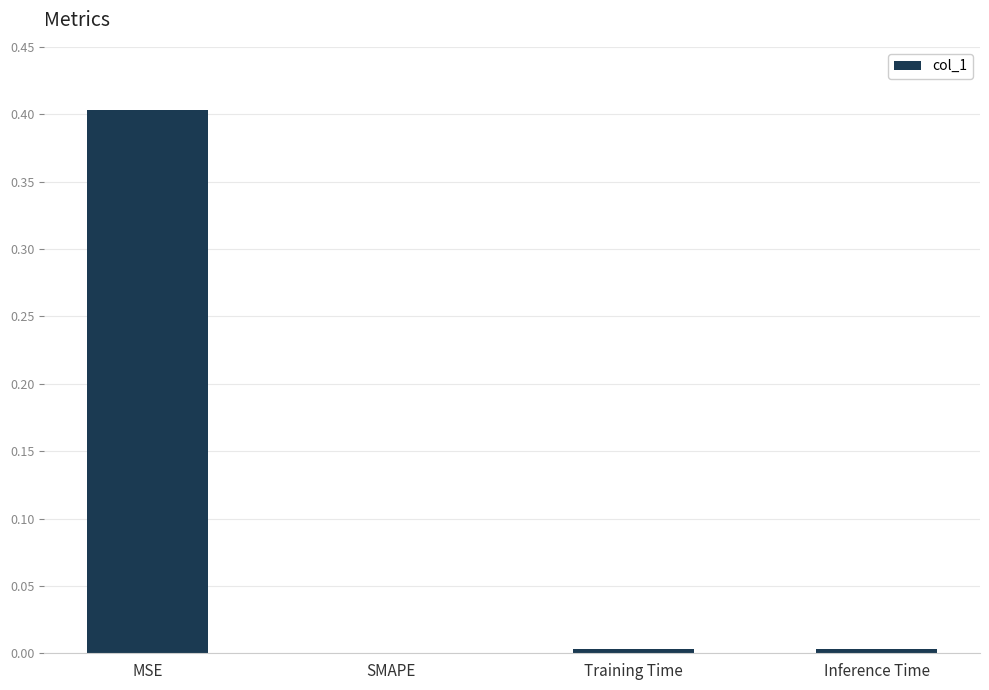

Which has a higher value, MSE or Training Time?

MSE